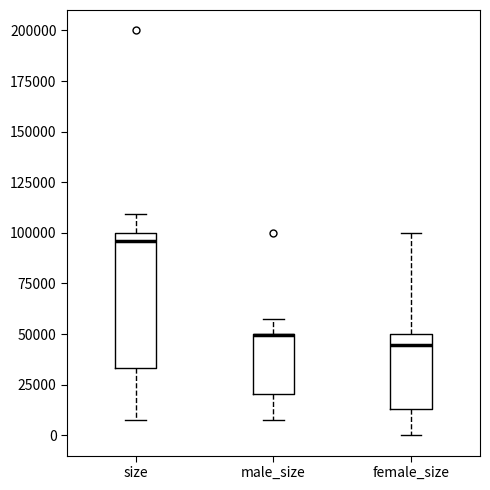

Comparing the boxes themselves (not the whiskers), which one is the tallest?

size